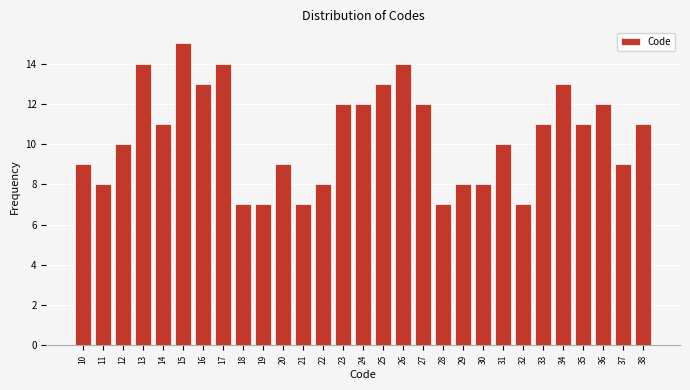

Reading left to right, list all the values displayed in this chart.

9	8	10	14	11	15	13	14	7	7	9	7	8	12	12	13	14	12	7	8	8	10	7	11	13	11	12	9	11